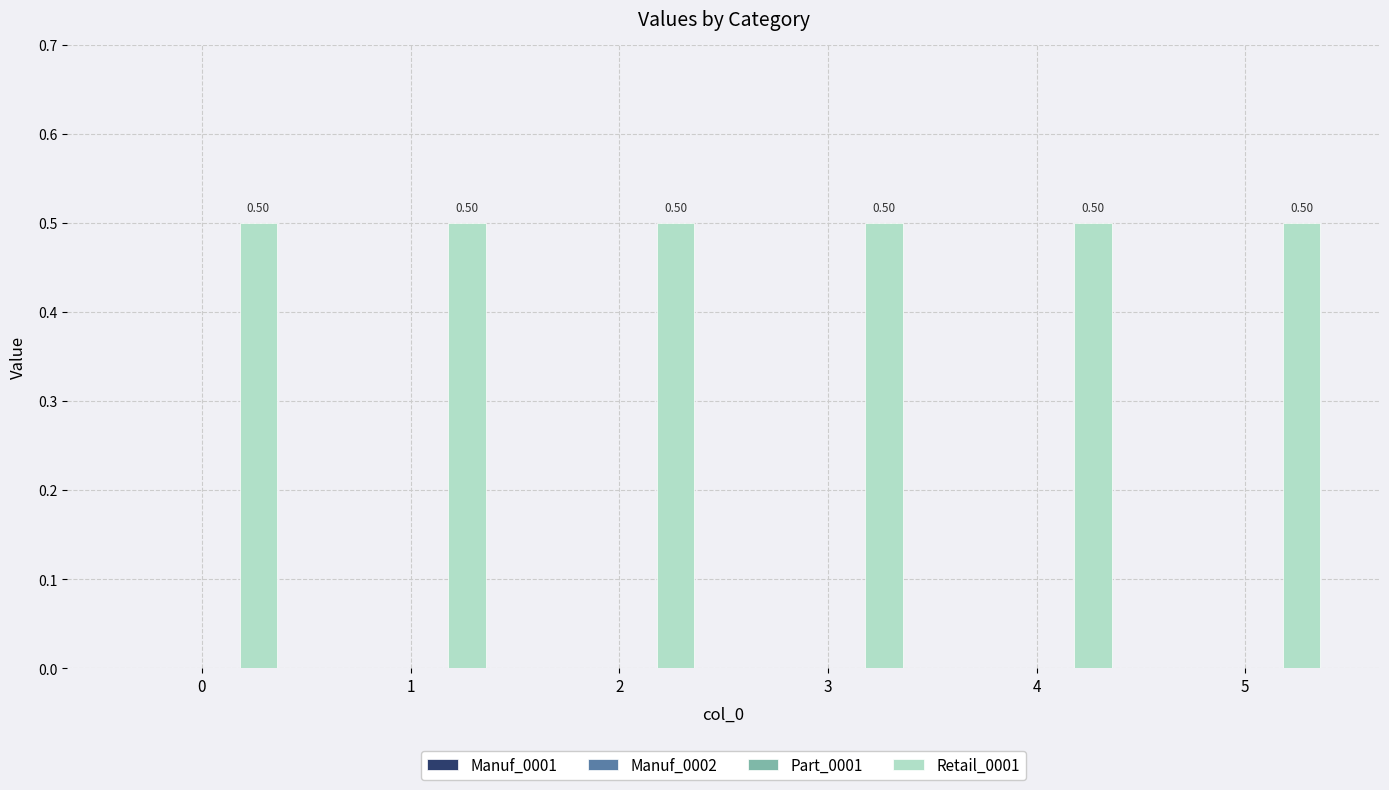

Is it true that Retail_0001 equals 0.2 at 2?

False